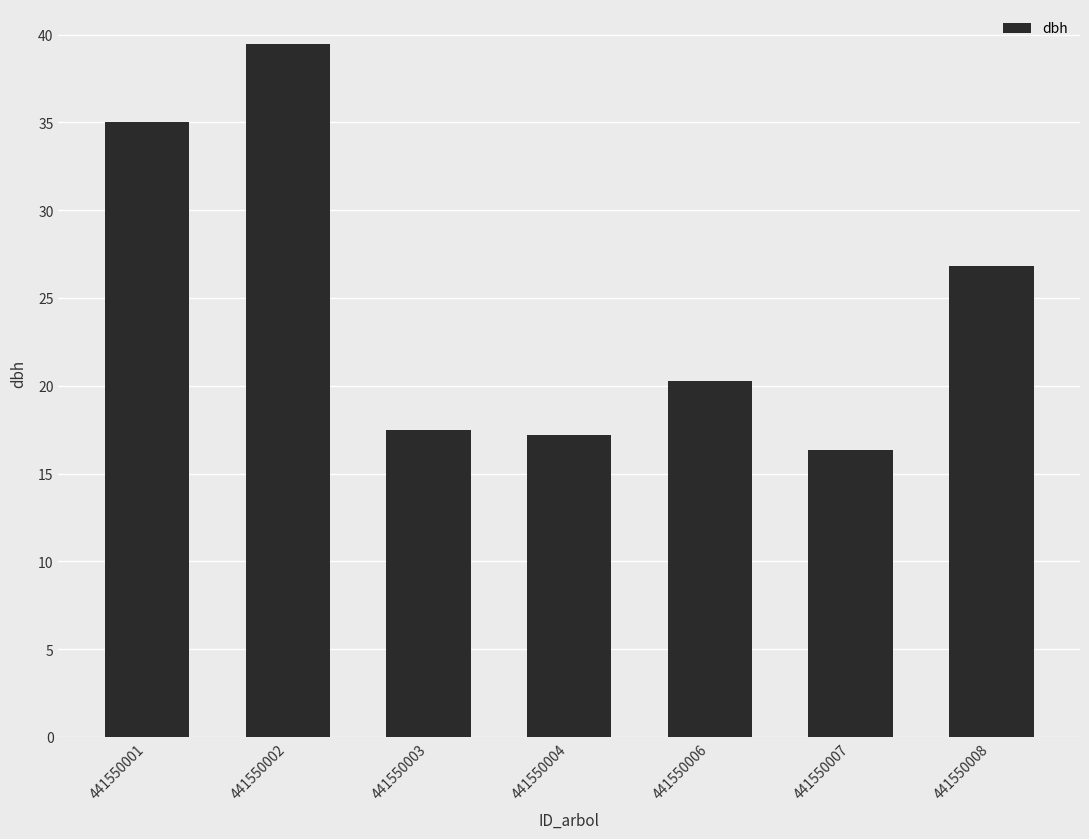

Are the bars horizontal?

No